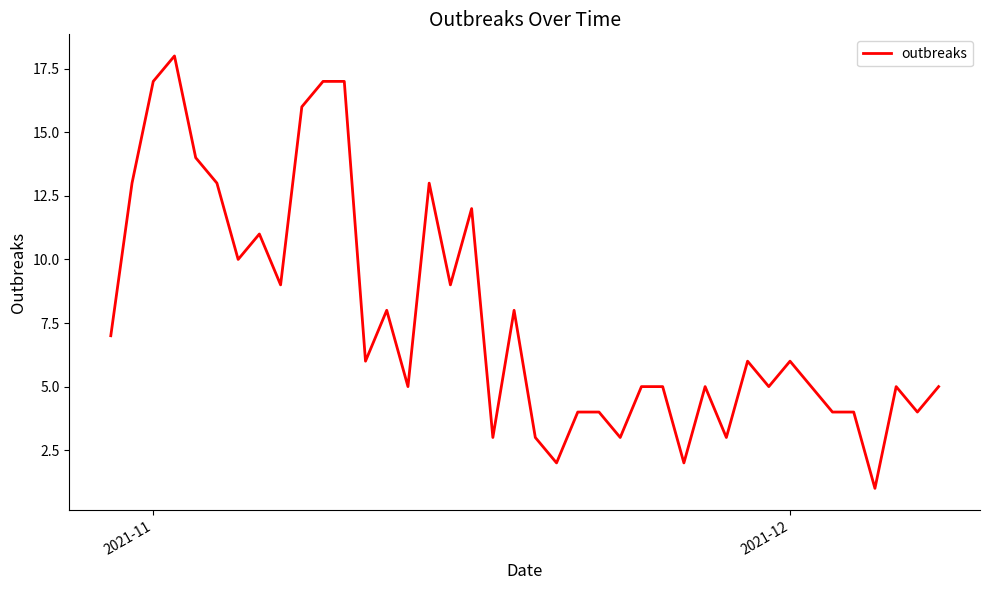

What is the average value?

8